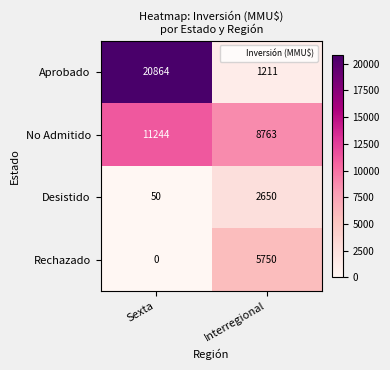

Where is No Admitido nearest to the value 10003?

Interregional